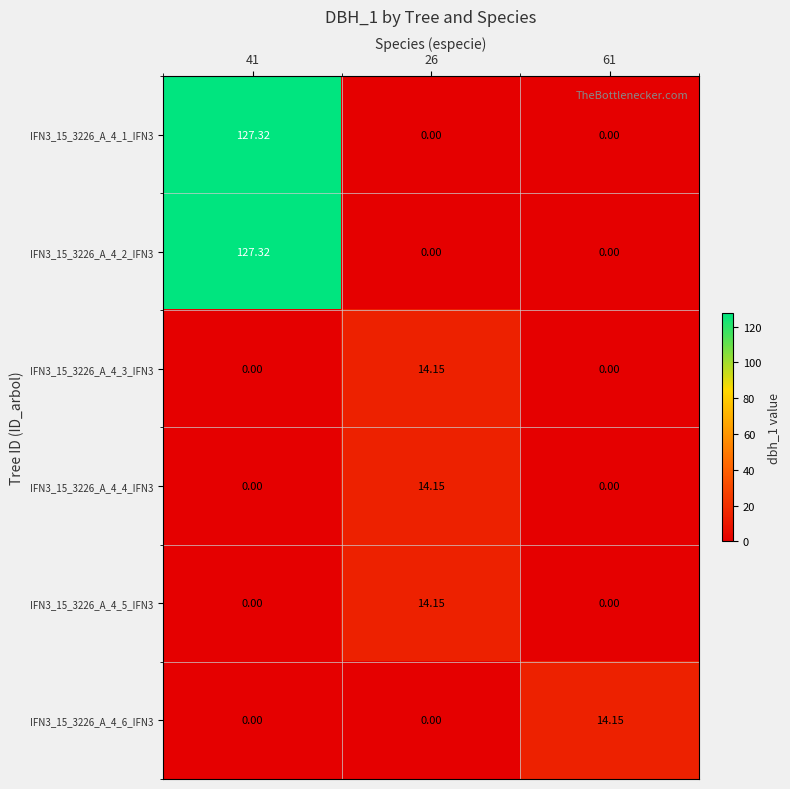

Reading right to left, what are all the values shown in this chart?

IFN3_15_3226_A_4_1_IFN3: 61=0.0	26=0.0	41=127.3
IFN3_15_3226_A_4_2_IFN3: 61=0.0	26=0.0	41=127.3
IFN3_15_3226_A_4_3_IFN3: 61=0.0	26=14.2	41=0.0
IFN3_15_3226_A_4_4_IFN3: 61=0.0	26=14.2	41=0.0
IFN3_15_3226_A_4_5_IFN3: 61=0.0	26=14.2	41=0.0
IFN3_15_3226_A_4_6_IFN3: 61=14.2	26=0.0	41=0.0